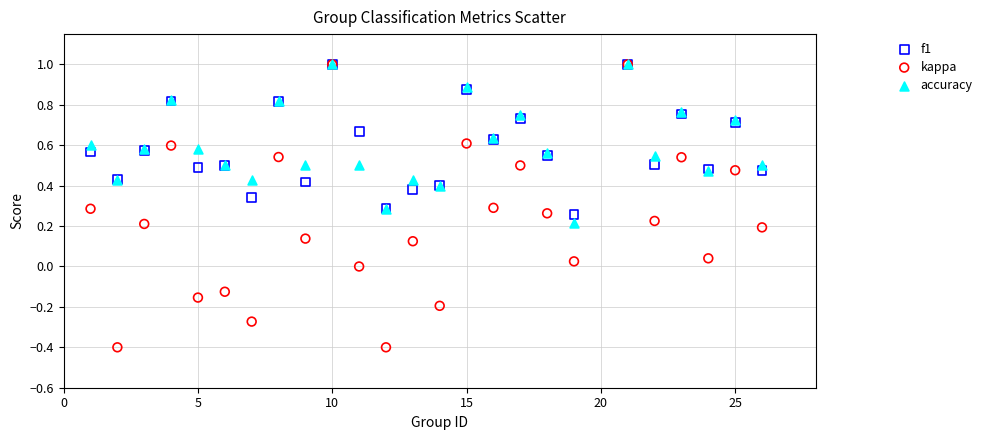

What are all the series names shown in the legend?

f1, kappa, accuracy